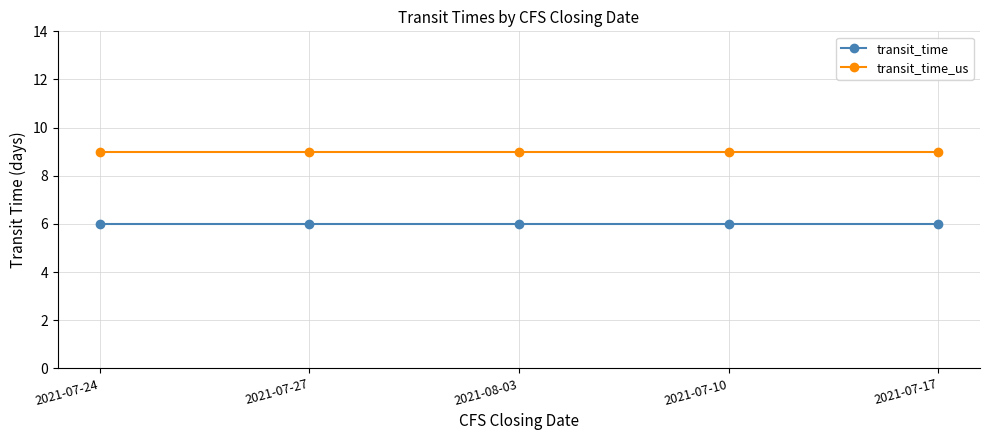

Reading left to right, transcribe all the data shown in this chart.

transit_time: 6	6	6	6	6
transit_time_us: 9	9	9	9	9